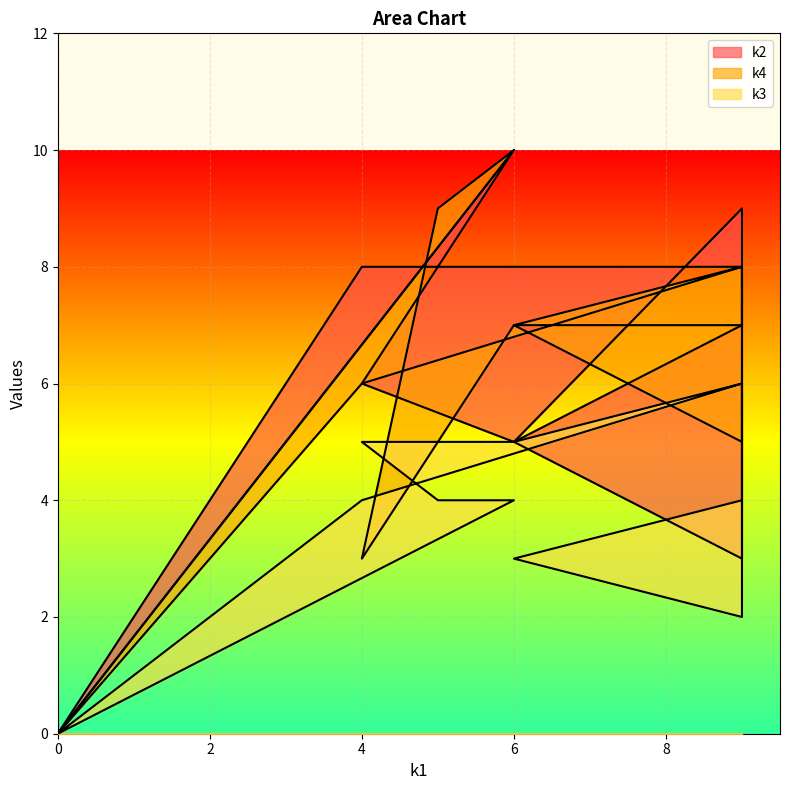

Which series has the largest total across all categories?

k4